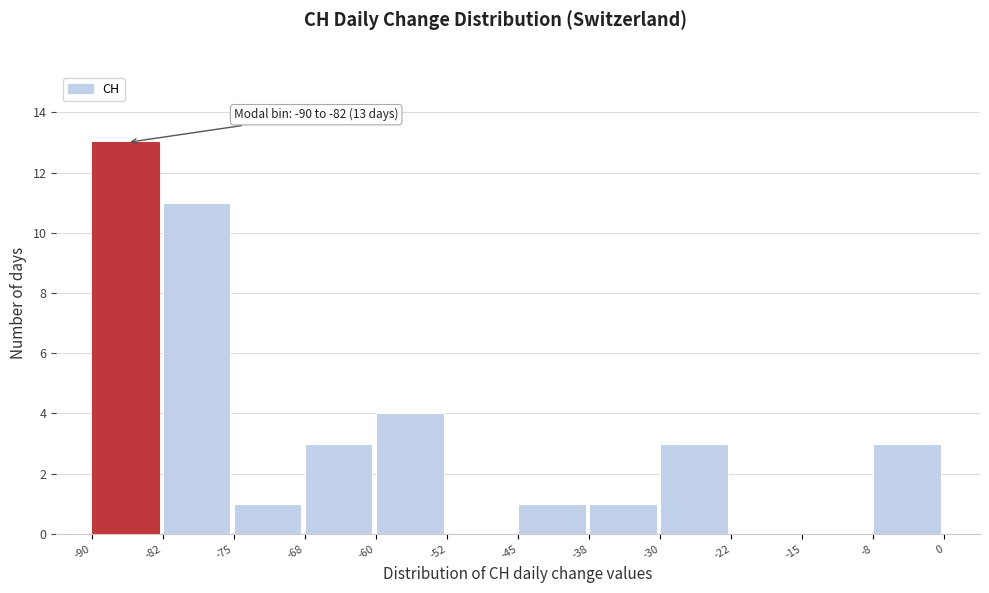

Which range on the x-axis has the tallest bar?

-90 to -82